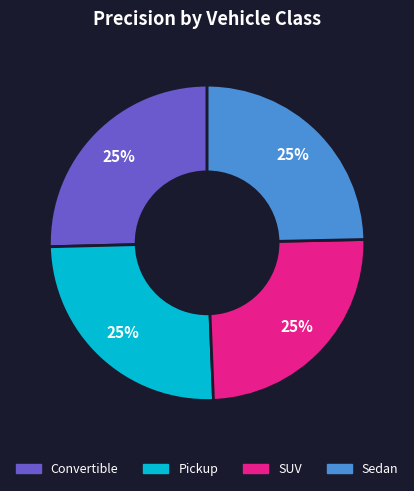

Is it true that Sedan is 25% of the pie?

True